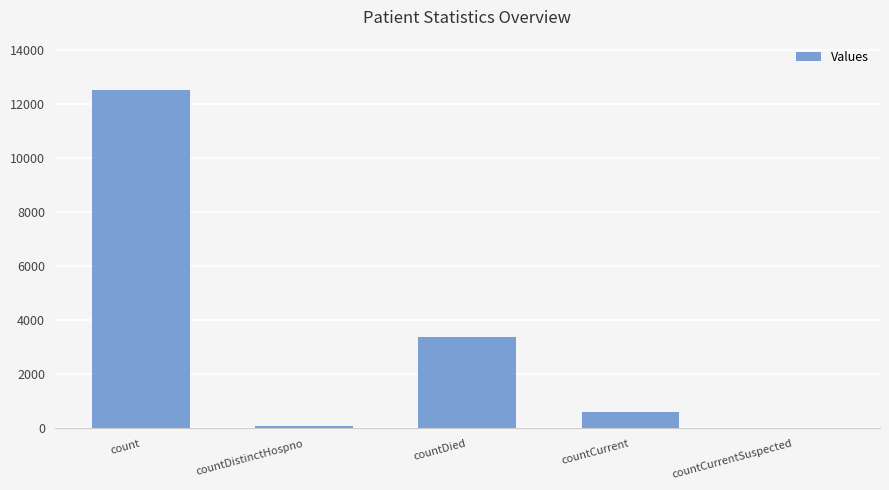

What is the sum of the values at countCurrent and countDied?

4020